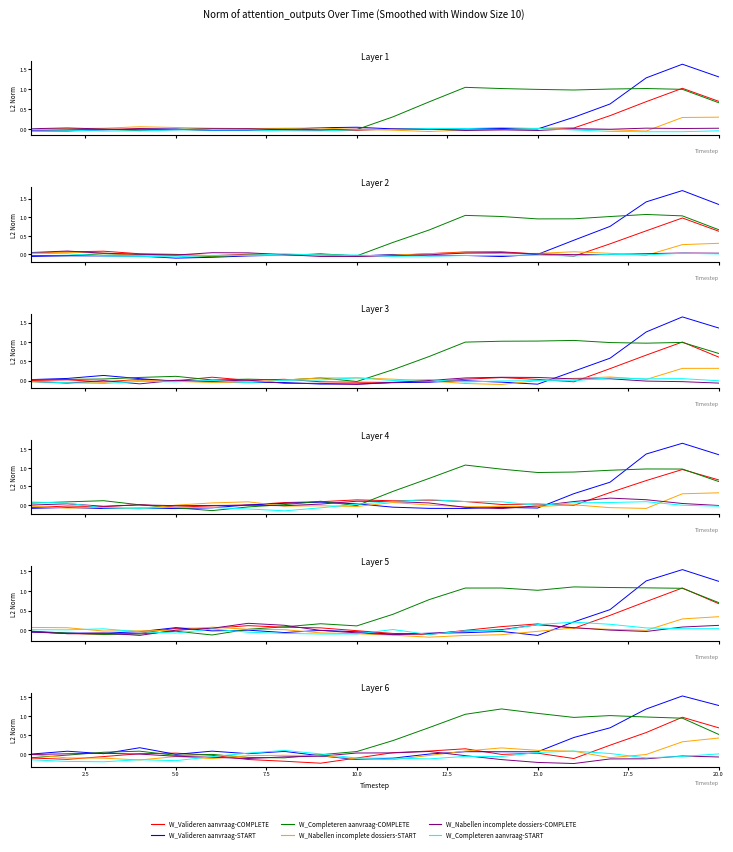

Which category has the lowest value across all series?

15